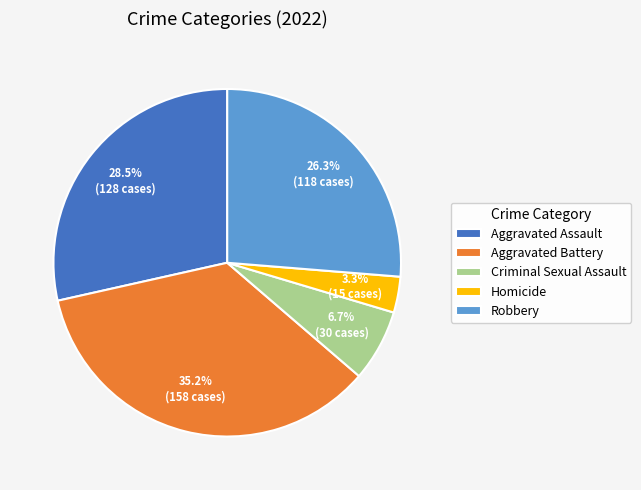

Which has a higher value, Aggravated Battery or Criminal Sexual Assault?

Aggravated Battery